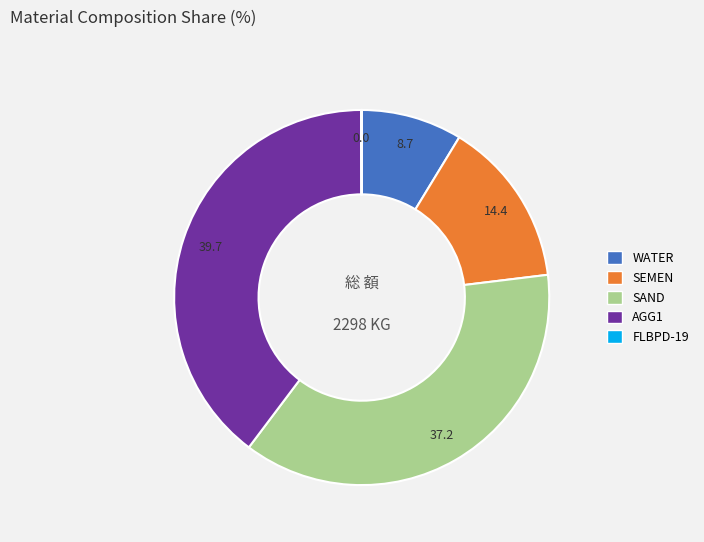

Which slice is the largest?

AGG1